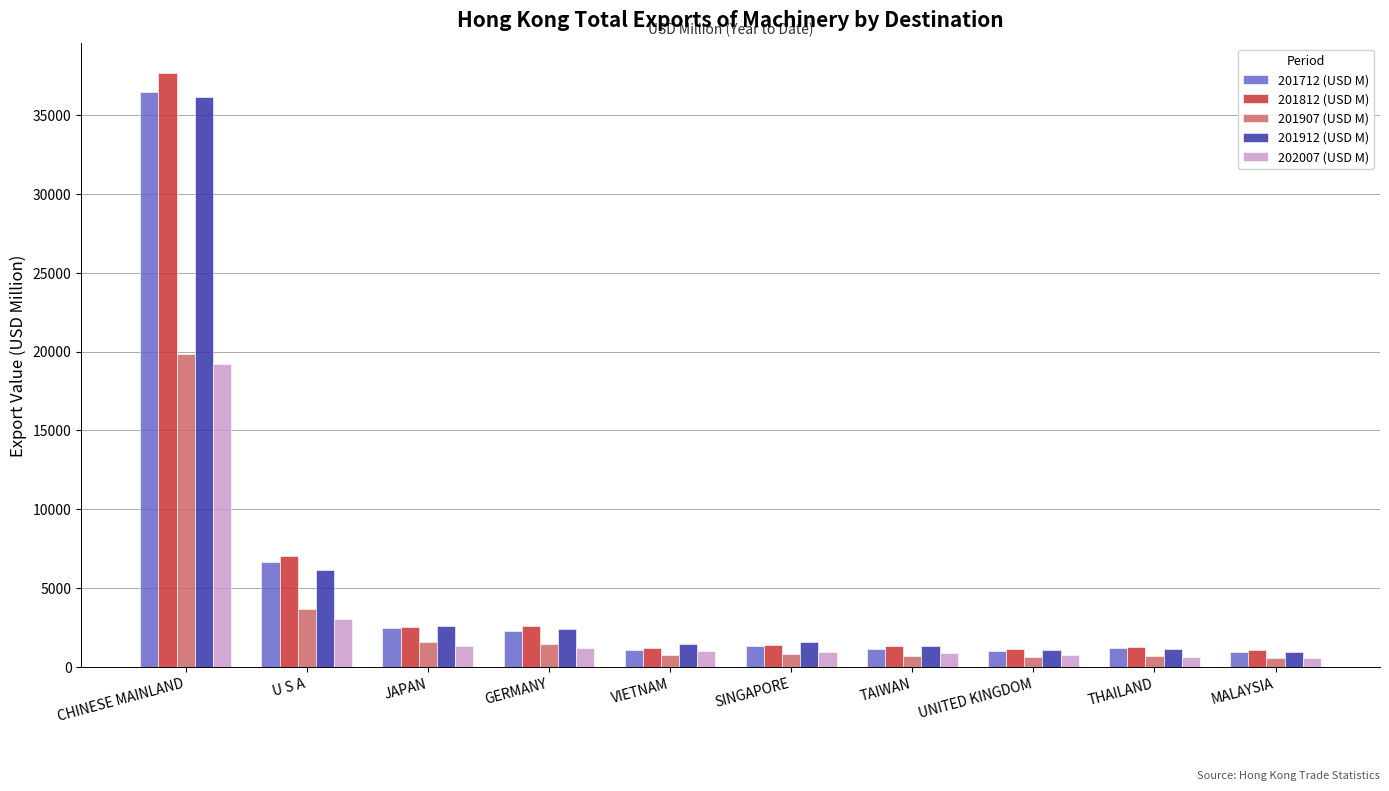

Between GERMANY and UNITED KINGDOM, which series saw the biggest shift?

201812 (USD M)